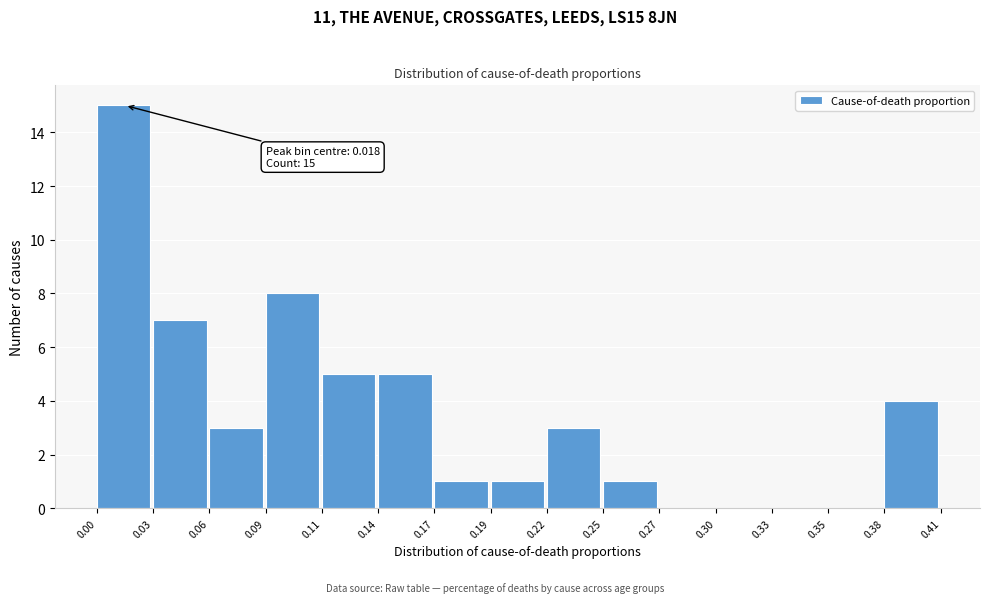

Reading right to left, extract all data points from this chart.

0.38=4	0.35=0	0.33=0	0.30=0	0.27=0	0.25=1	0.22=3	0.19=1	0.17=1	0.14=5	0.11=5	0.09=8	0.06=3	0.03=7	0.00=15